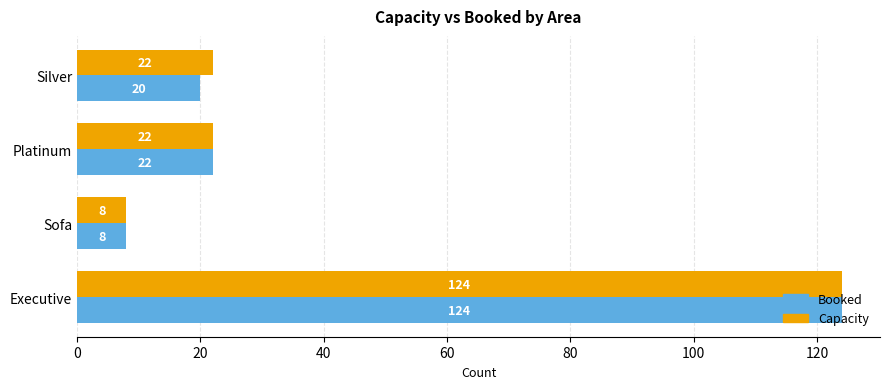

Is it true that Booked equals 74 at Executive?

False